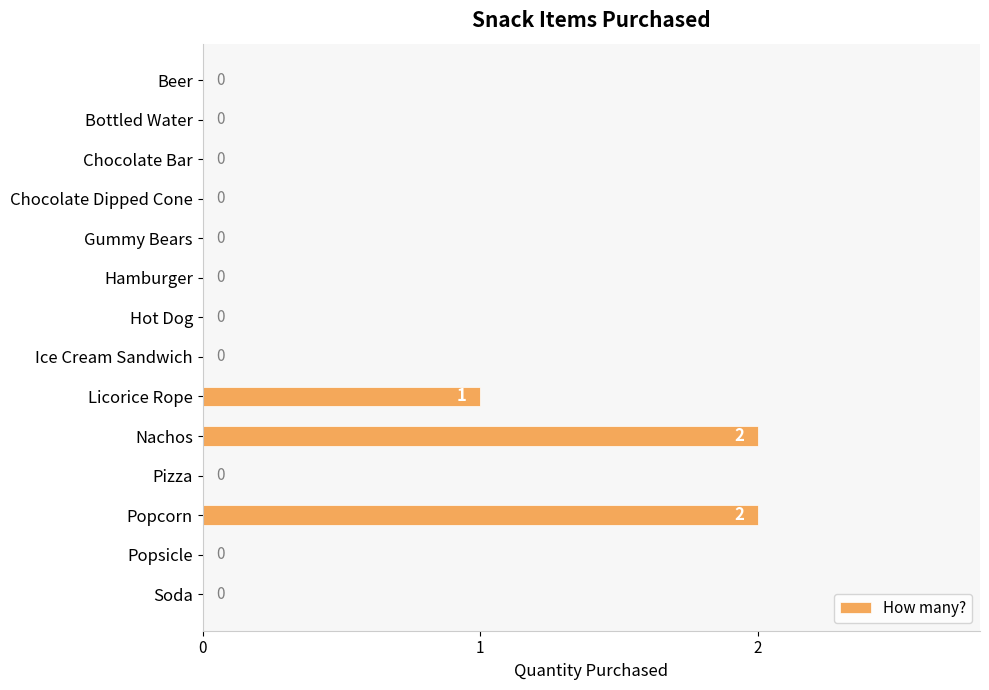

Does the chart contain stacked bars?

No